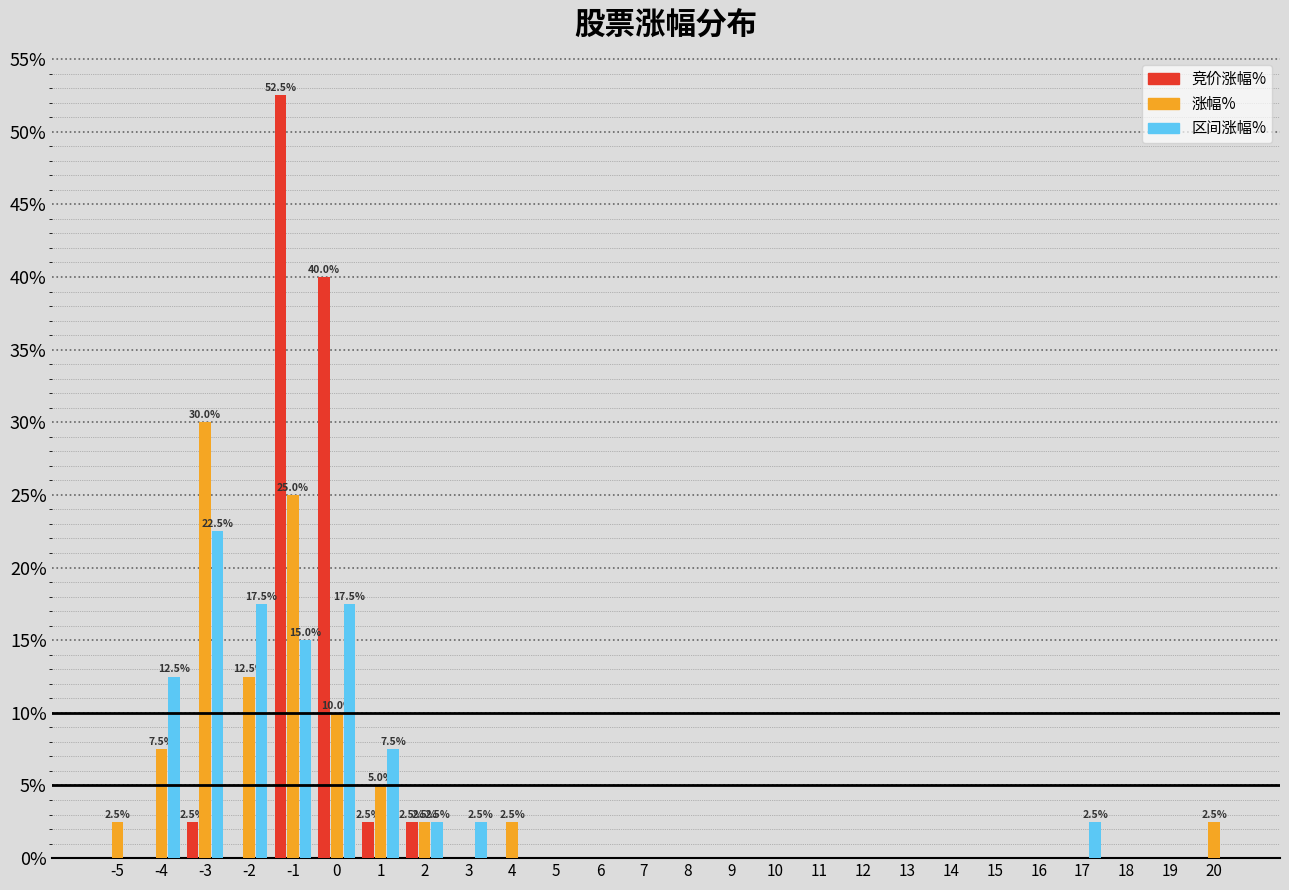

What is the sum of all 竞价涨幅% values?

100.0